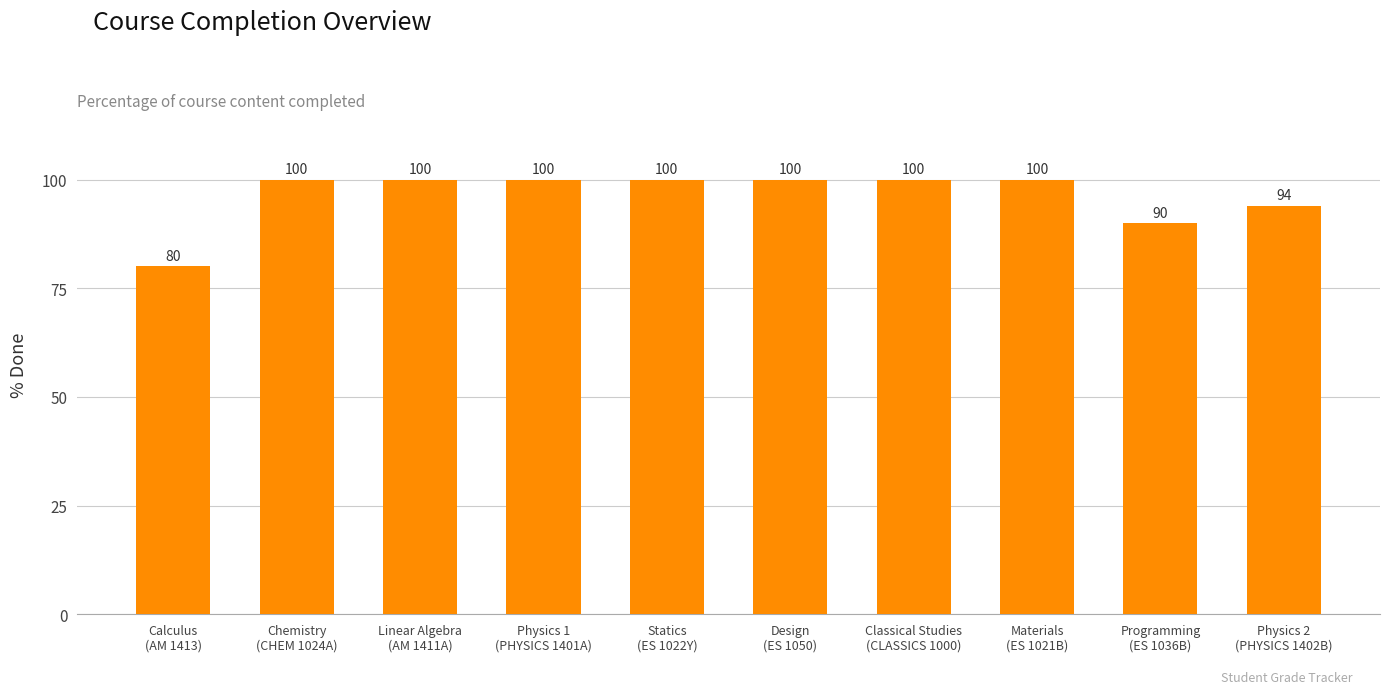

How many values are between 94 and 100?

8